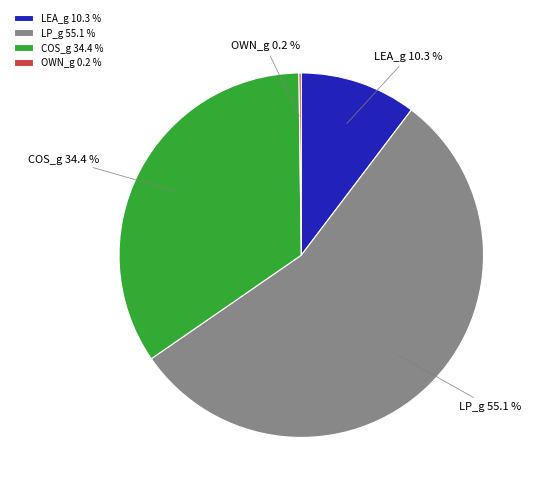

Does LP_g represent more than half of the total?

Yes